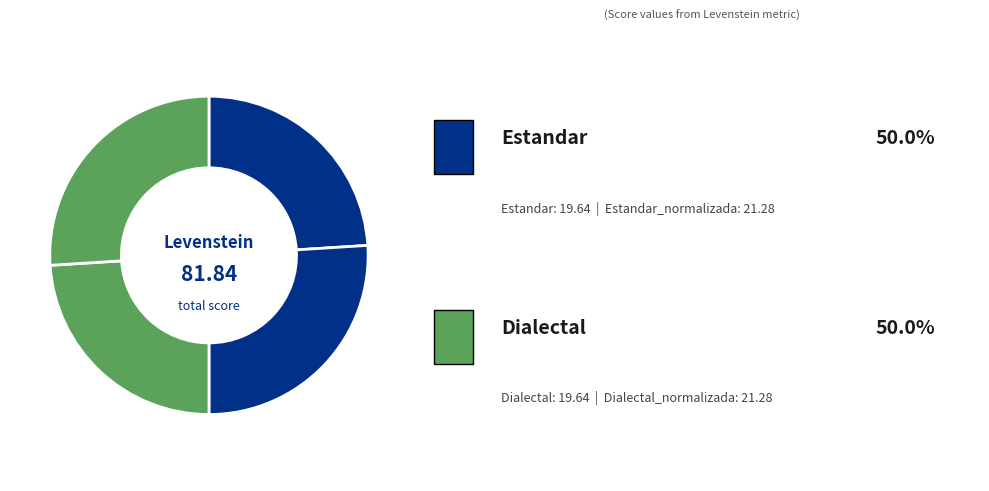

To the nearest percent, what is the difference between the largest and smallest slice percentages?

2%